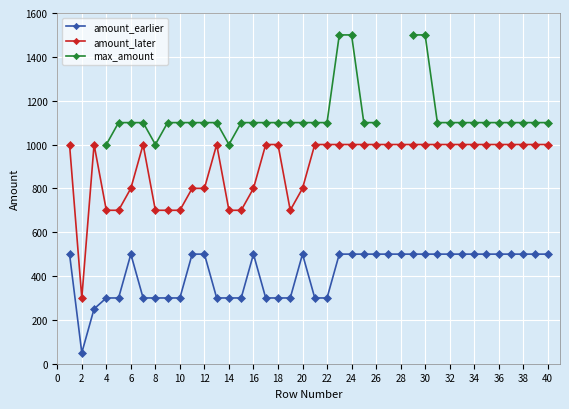

What are all the series names shown in the legend?

amount_earlier, amount_later, max_amount